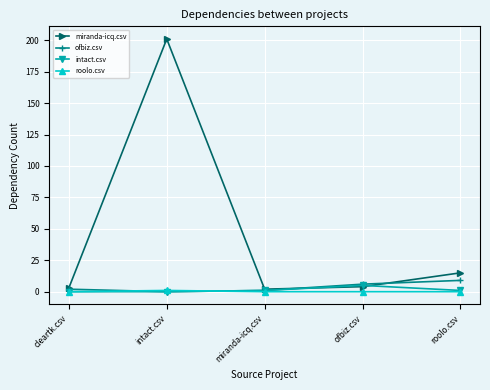

True or false: roolo.csv has a value of 0 at miranda-icq.csv.

True